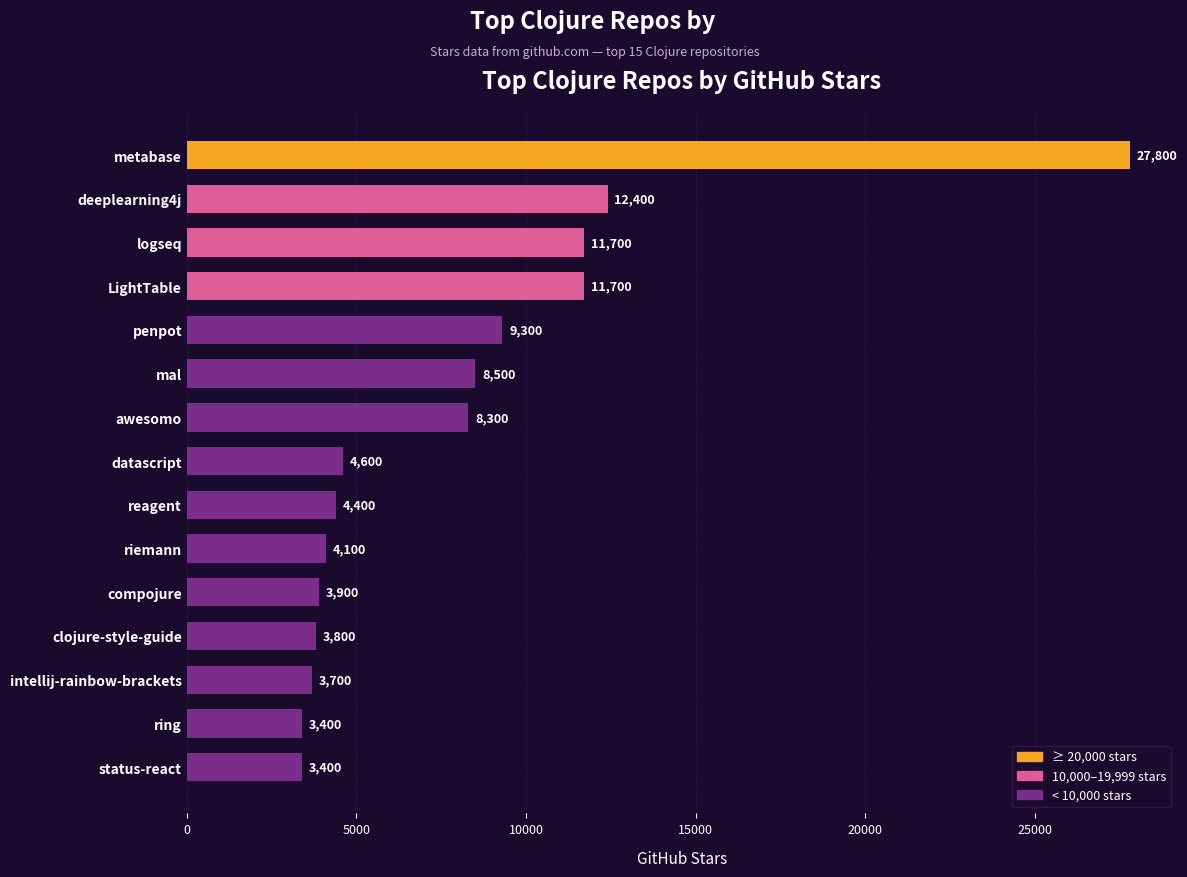

What is the sum of the values at awesomo and LightTable?

20000